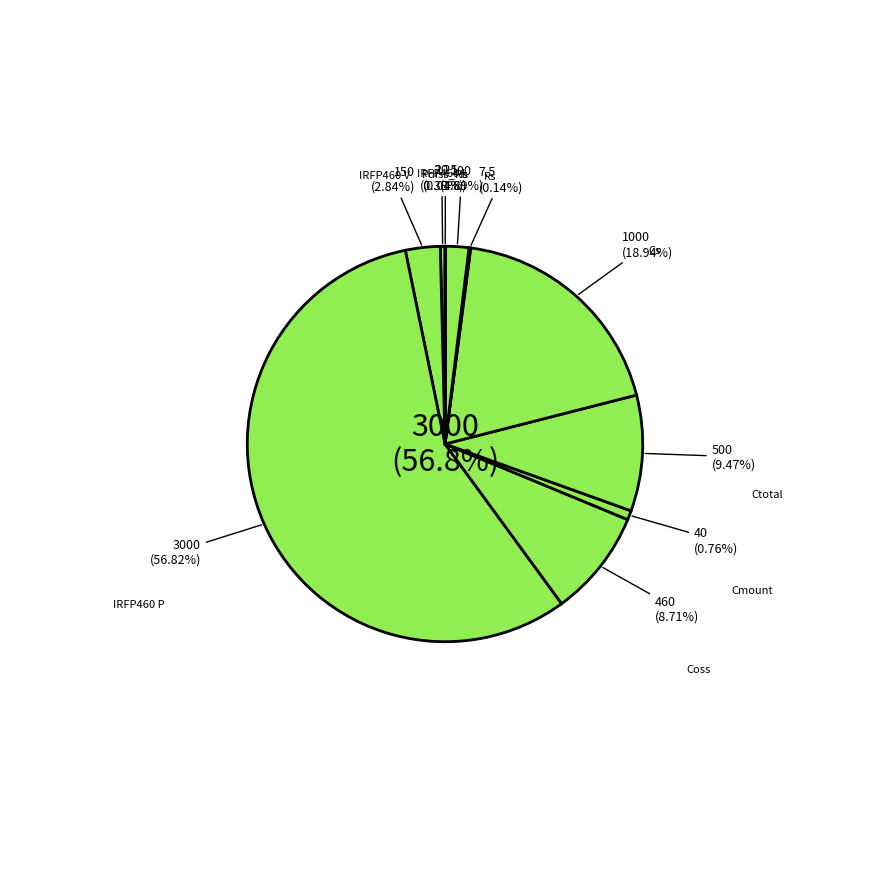

How much of the chart is everything except Coss?

91.3%